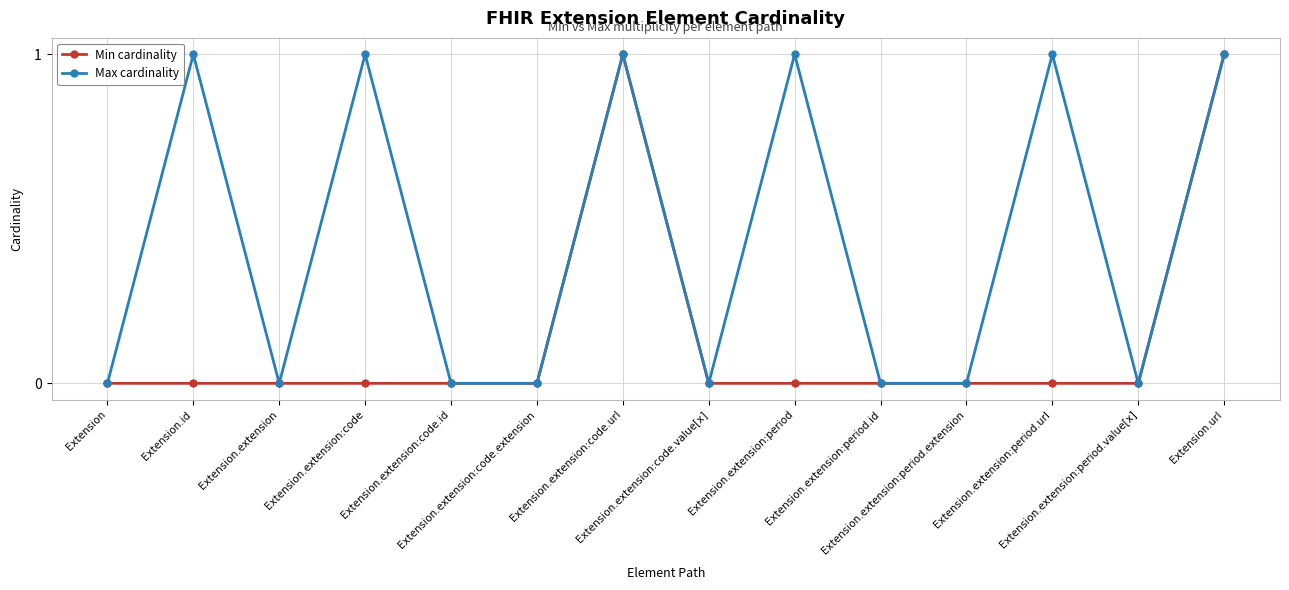

What position from the right is Extension.extension:period?

6